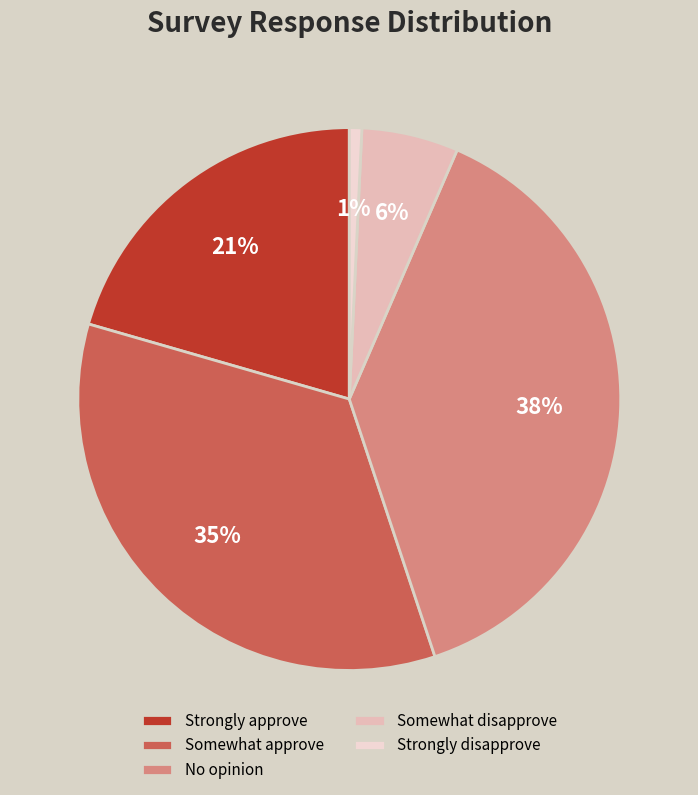

Between Strongly disapprove and Strongly approve, which is larger?

Strongly approve